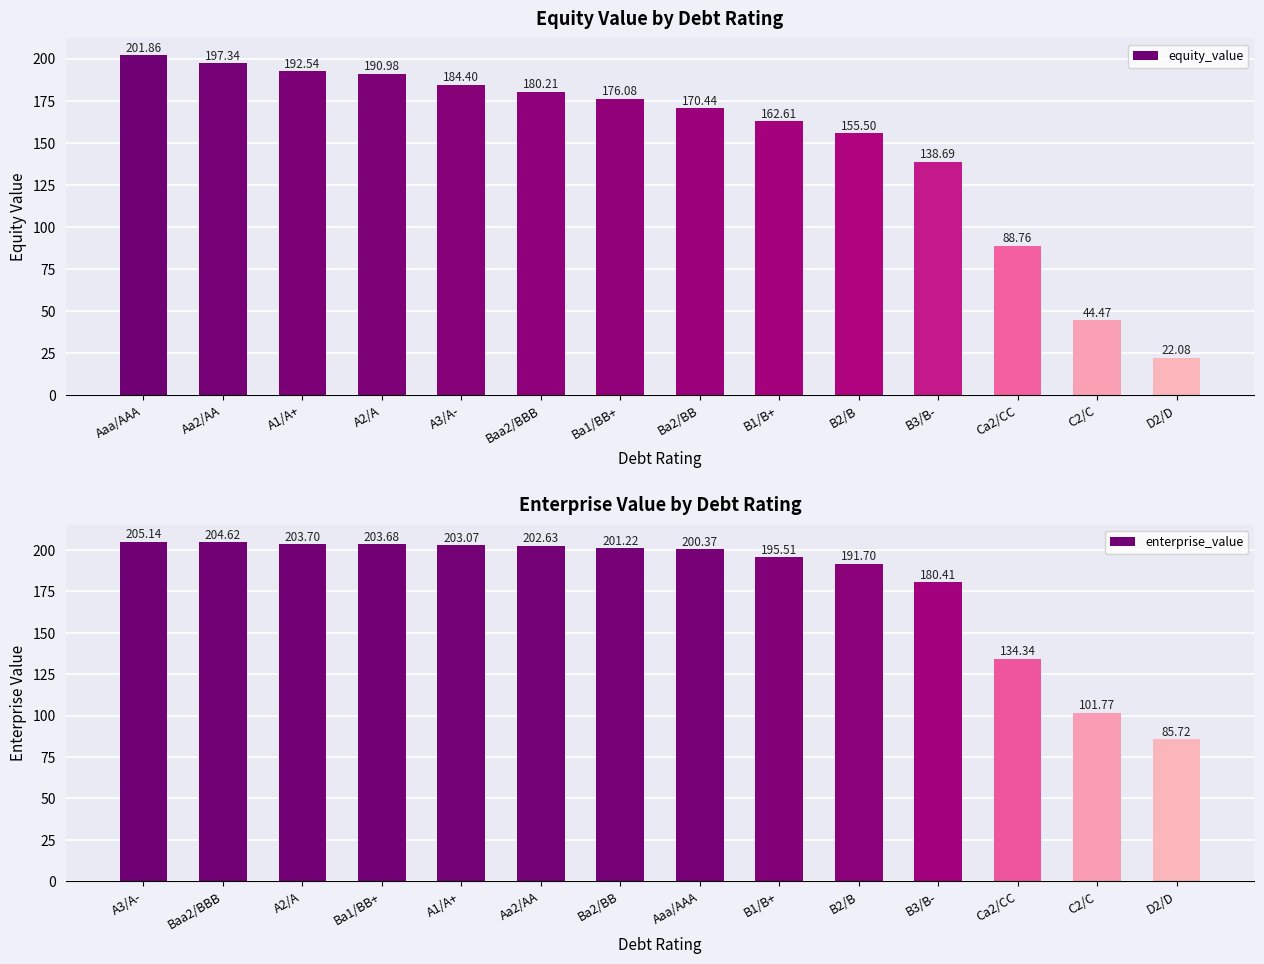

What is the average value of the equity_value series?

150.4